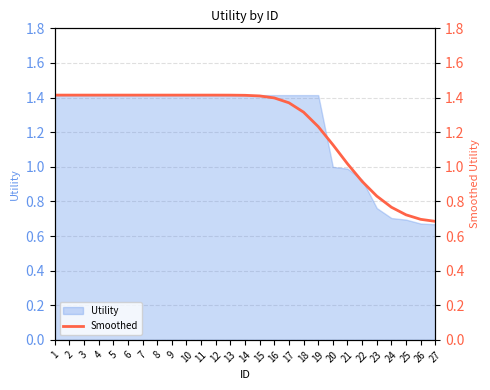

What is the difference between the maximum and minimum values?

0.7